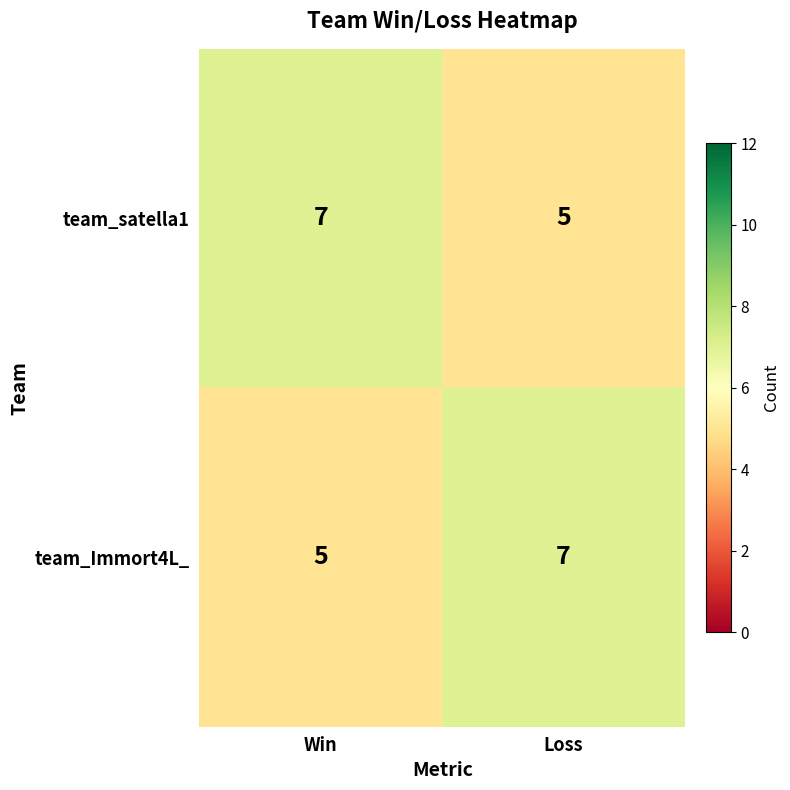

Is it true that team_Immort4L_ equals 7 at Win?

False